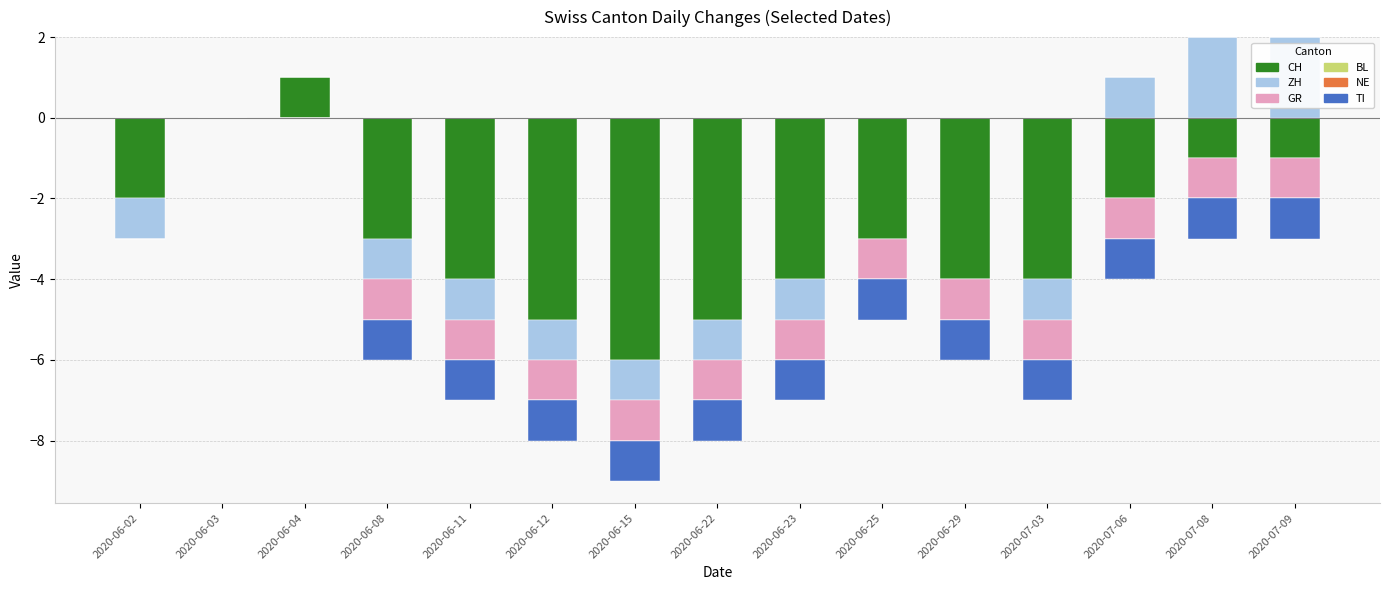

What position from the right is 2020-06-23?

7